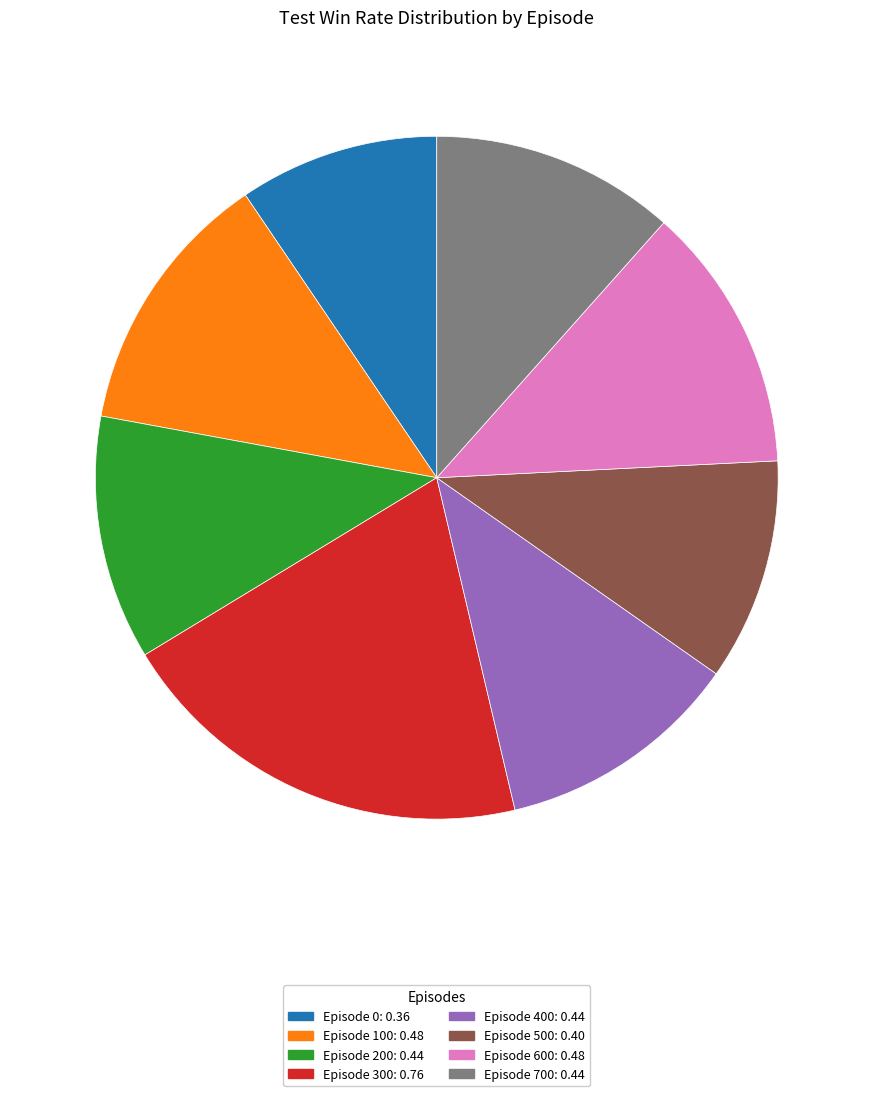

True or false: Episode 700 accounts for 4% of the total.

False